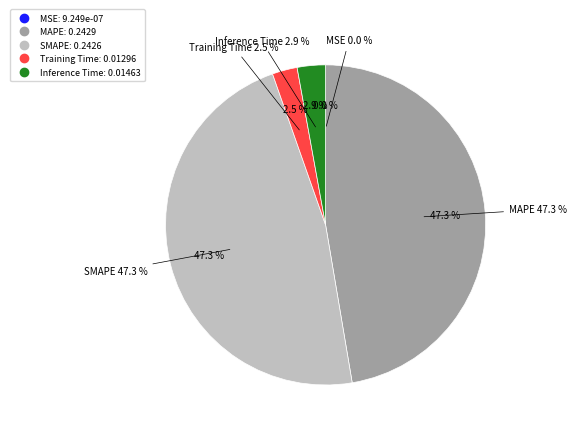

Combined, what portion of the pie is MSE and Training Time?

2.5%